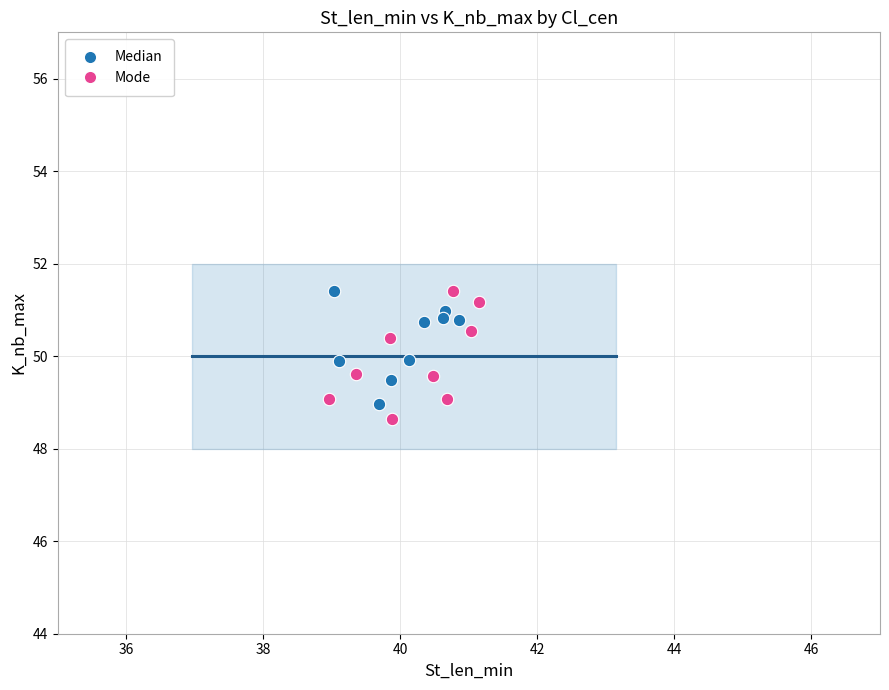

What are all the series names shown in the legend?

Median, Mode